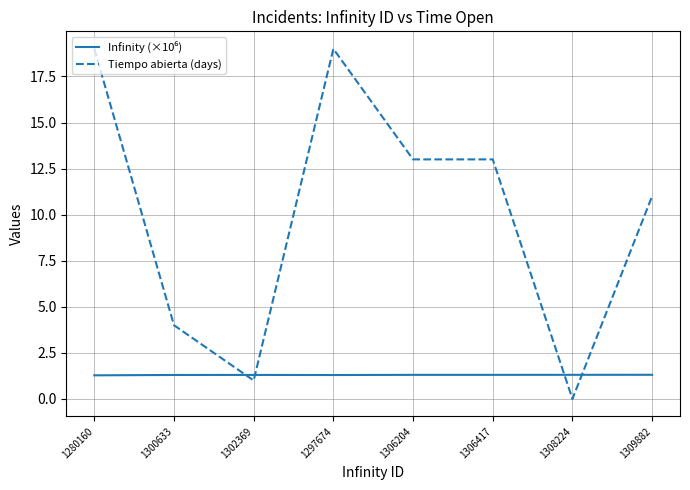

Which series has the largest total across all categories?

Tiempo abierta (days)